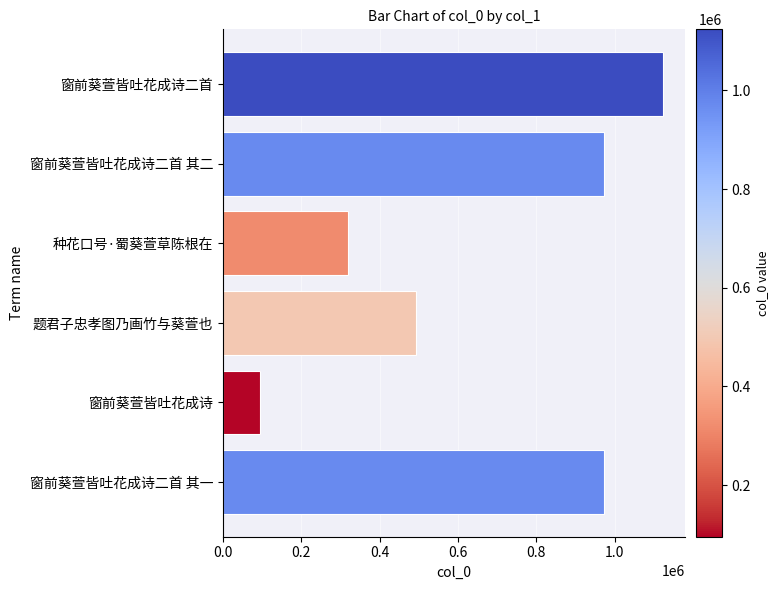

Count the number of data series in this chart.

1